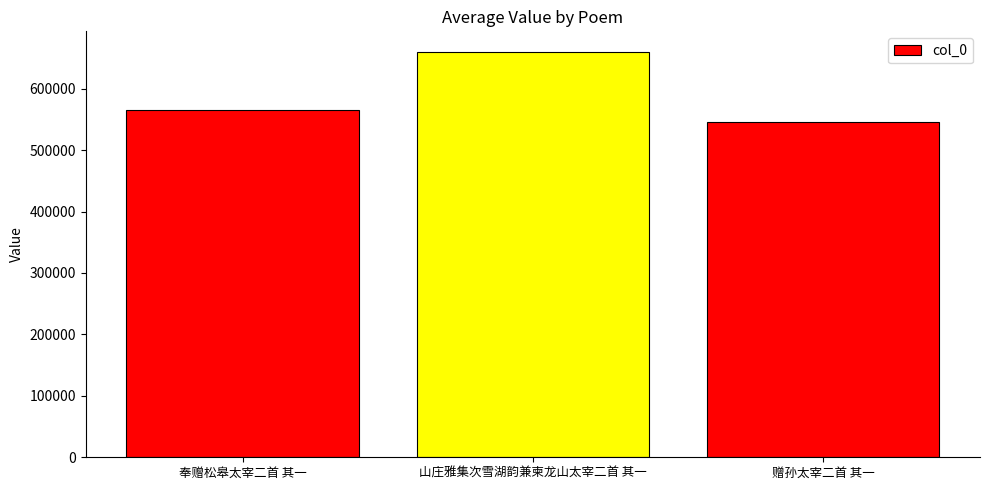

Which label corresponds to the largest value in the chart?

山庄雅集次雪湖韵兼柬龙山太宰二首 其一